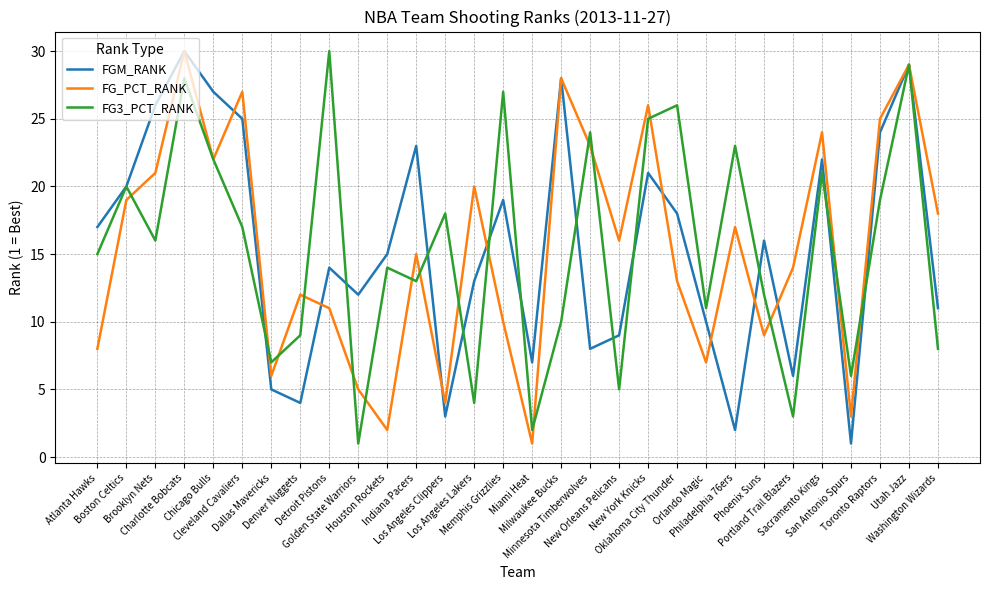

True or false: FG3_PCT_RANK and FGM_RANK intersect in this chart.

True